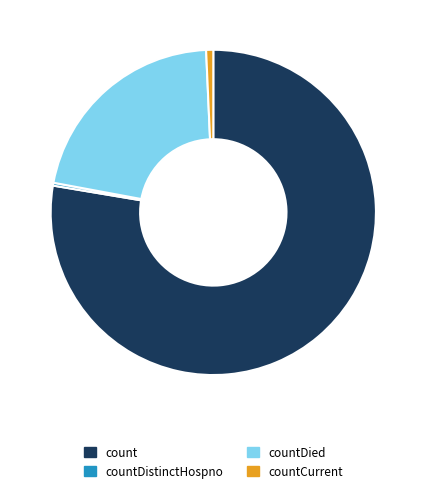

Which slice is the largest?

count